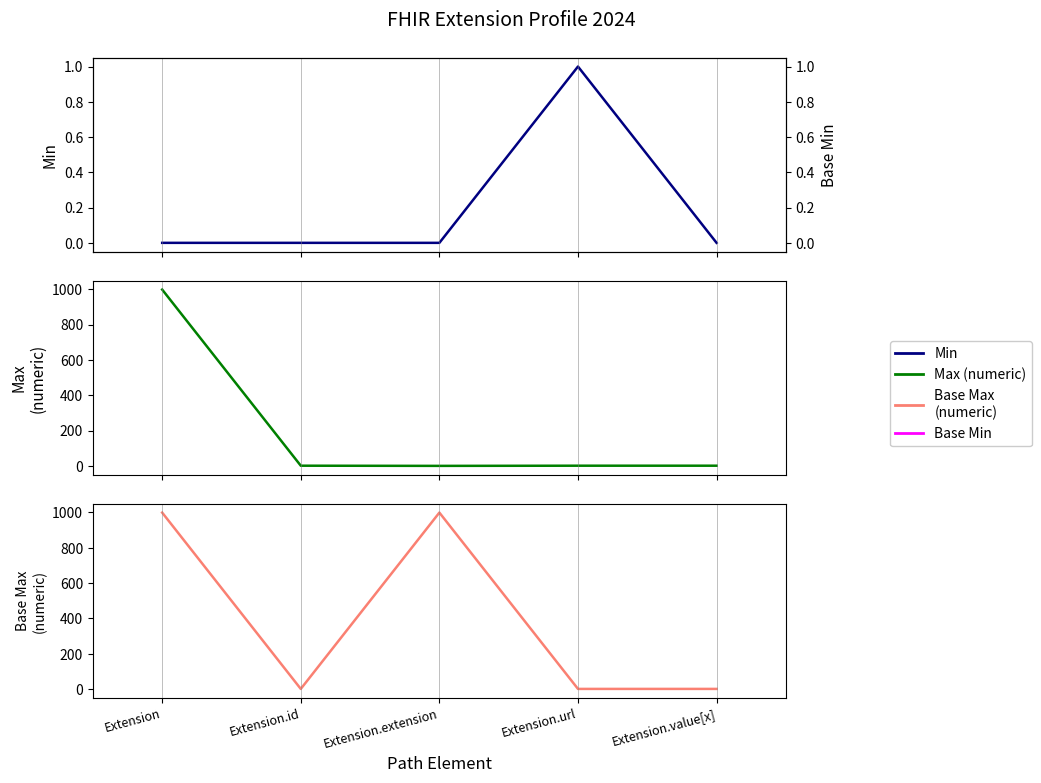

What is the total value across all series at Extension?

1998